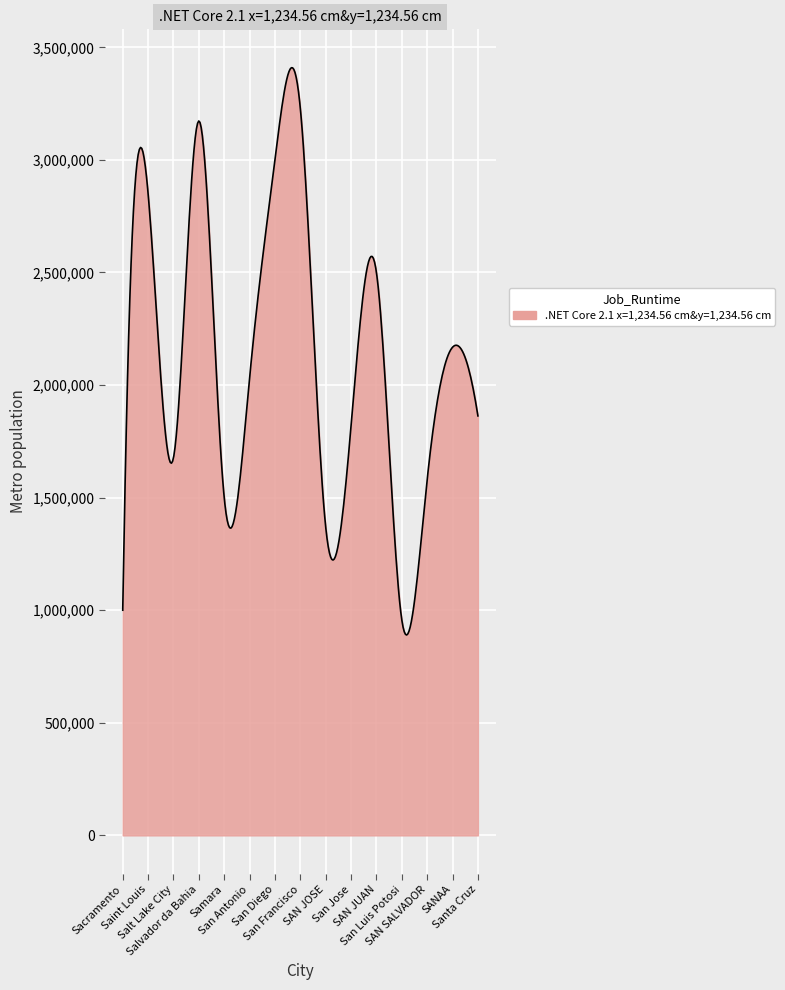

What is the average value?

2133044.4